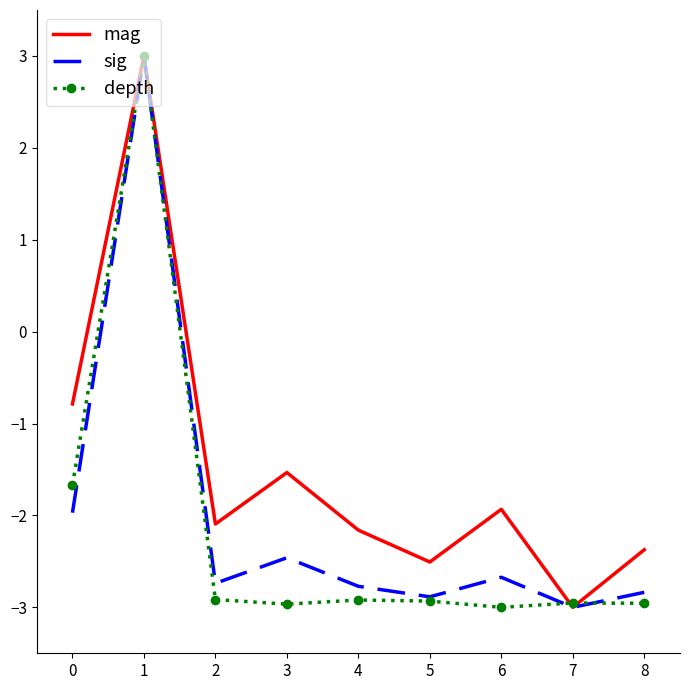

Between 1 and 4, which series saw the biggest shift?

depth